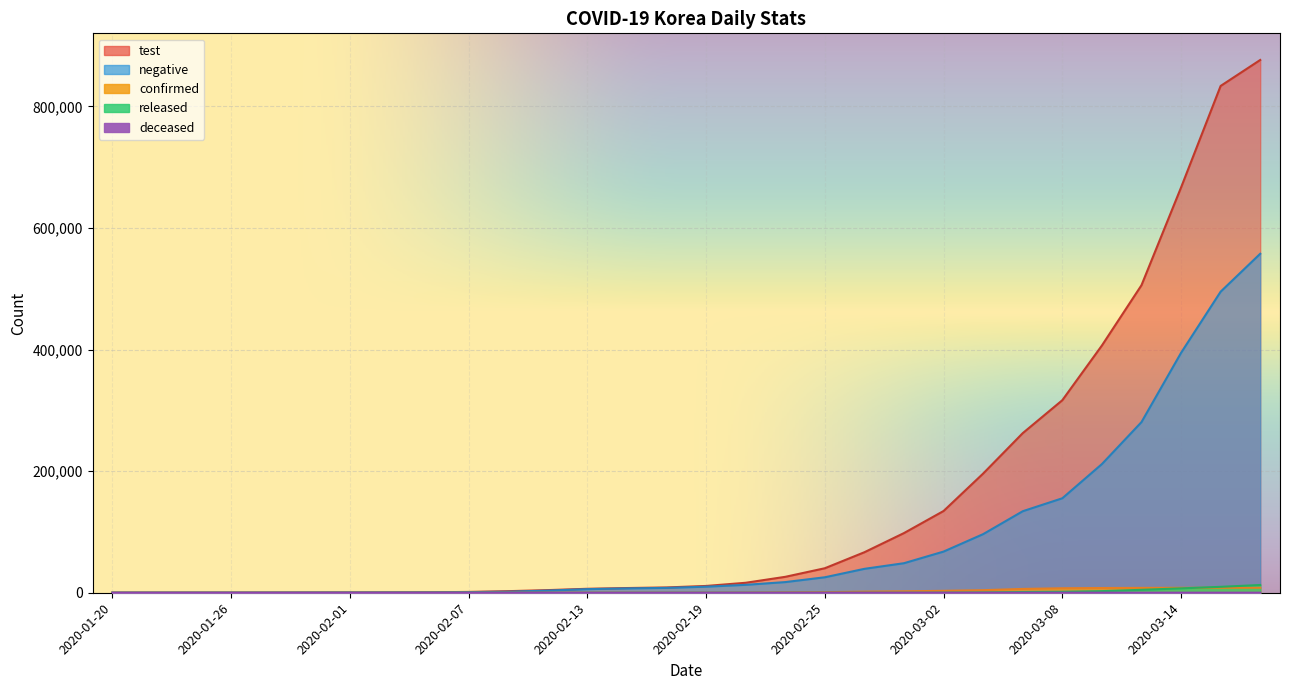

What is the sum of all deceased values?

546